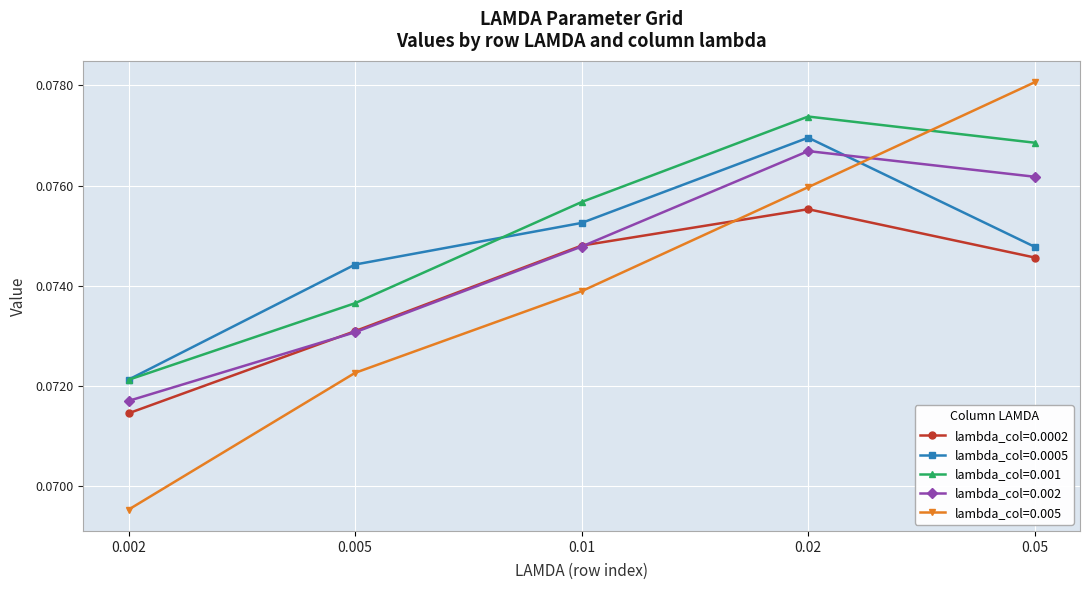

What is the label of the 4th point from the right?

0.005